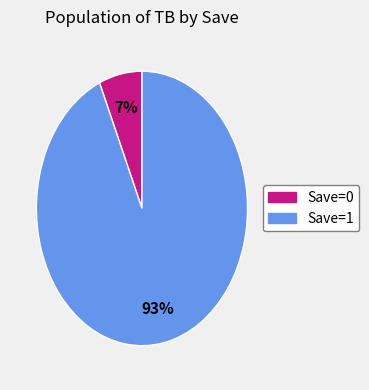

To the nearest percent, what is the average slice percentage?

50%